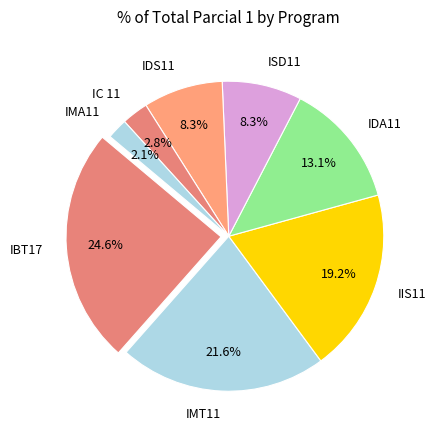

Which slice is the smallest?

IMA11